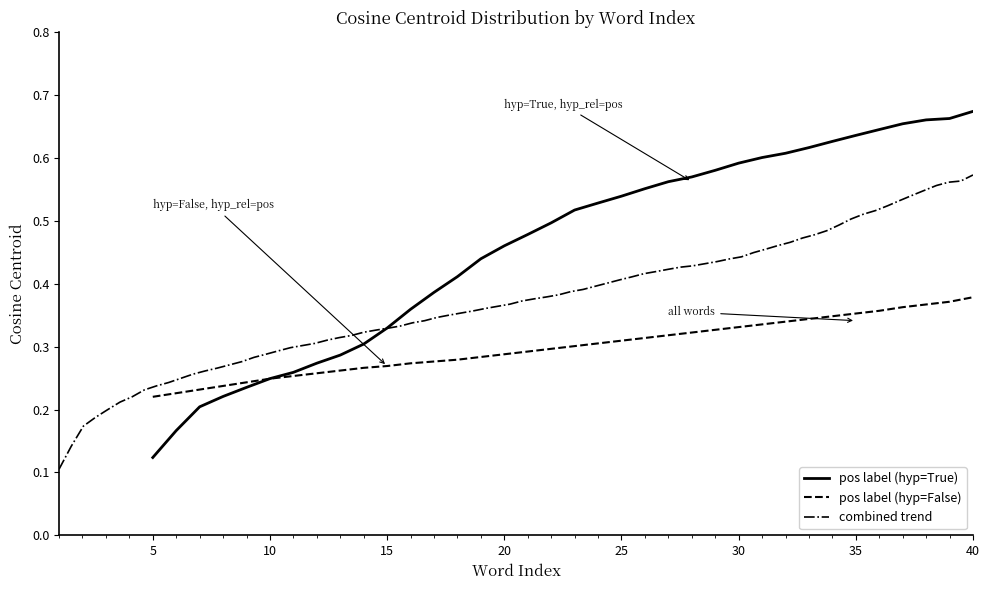

The pos label (hyp=False) series shows 0.6 at 40. True or false?

False